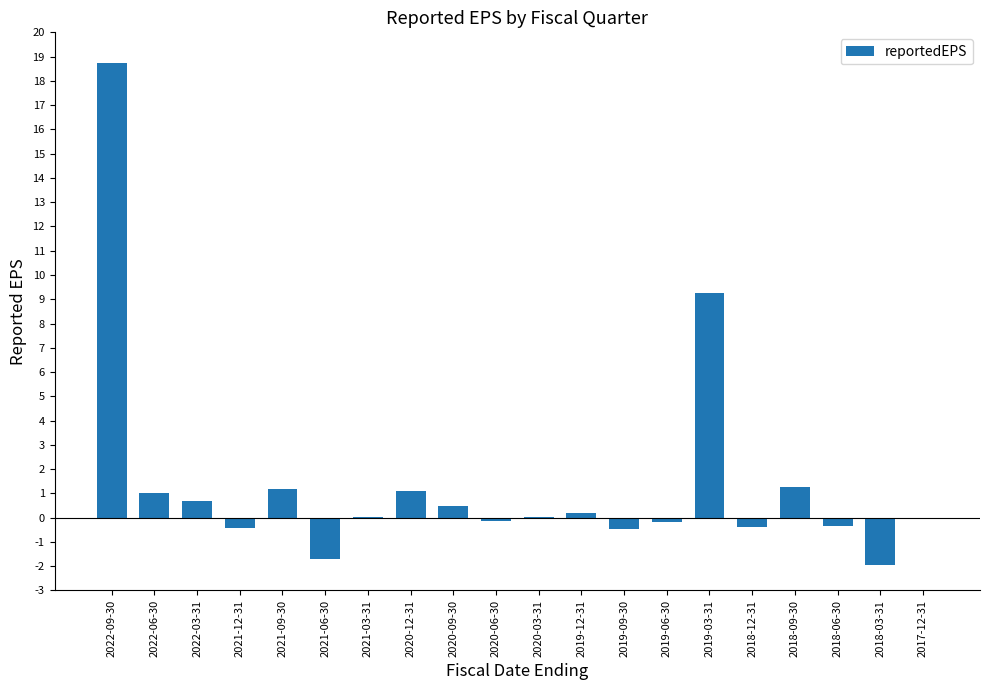

How many categories are shown in the chart?

20